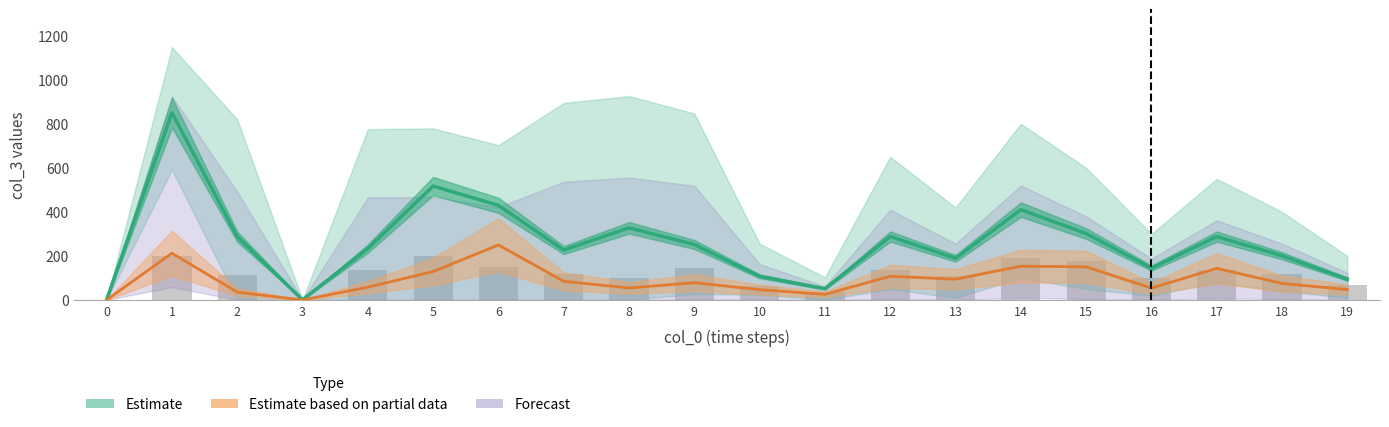

What is the value of the Estimate bar at the 16th from the left?

302.0